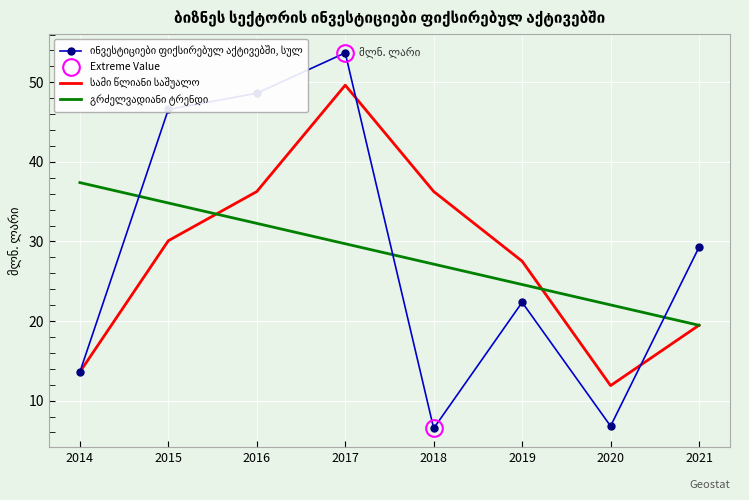

What is the difference between the maximum and minimum values in the გრძელვადიანი ტრენდი series?

17.9